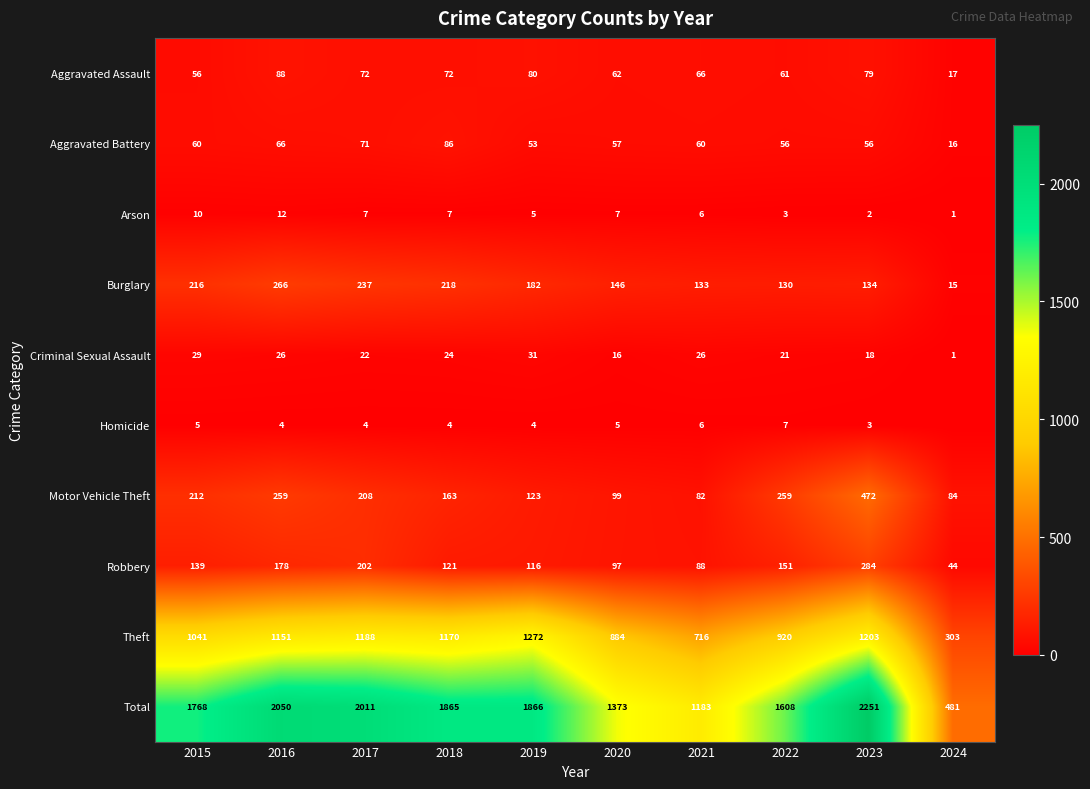

How many values in the Aggravated Assault series are below 72?

5